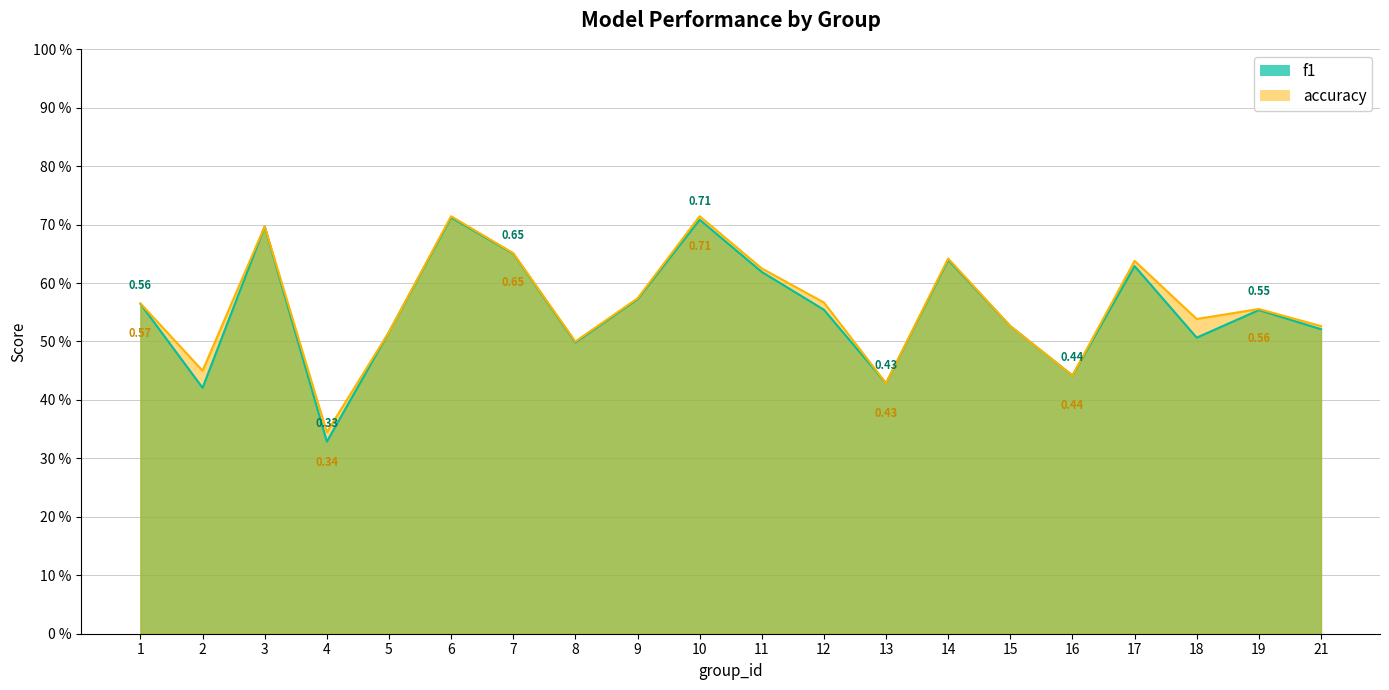

Rank the series by their average value, from highest to lowest.

accuracy, f1